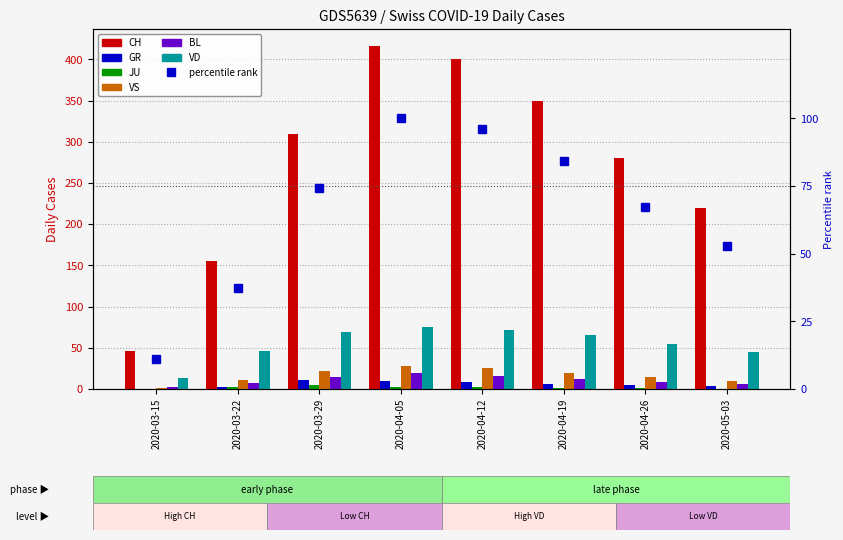

Which has a higher value, 2020-03-15 or 2020-04-05?

2020-04-05